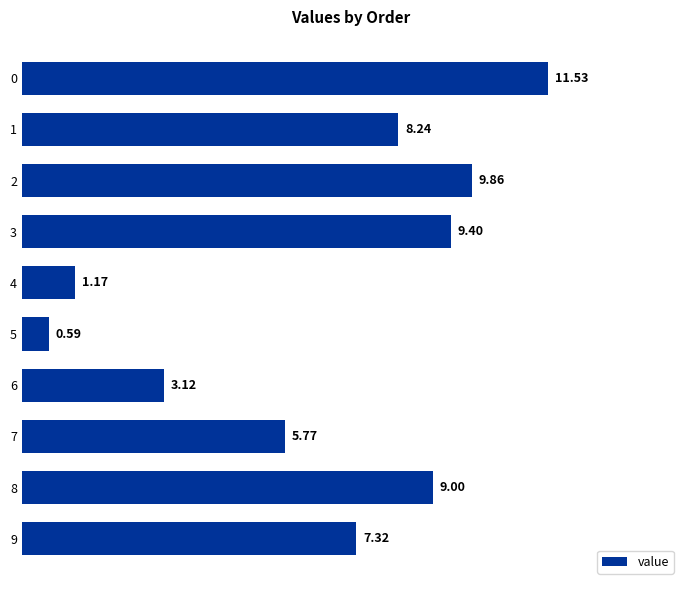

Rank the categories by value from highest to lowest.

0, 2, 3, 8, 1, 9, 7, 6, 4, 5